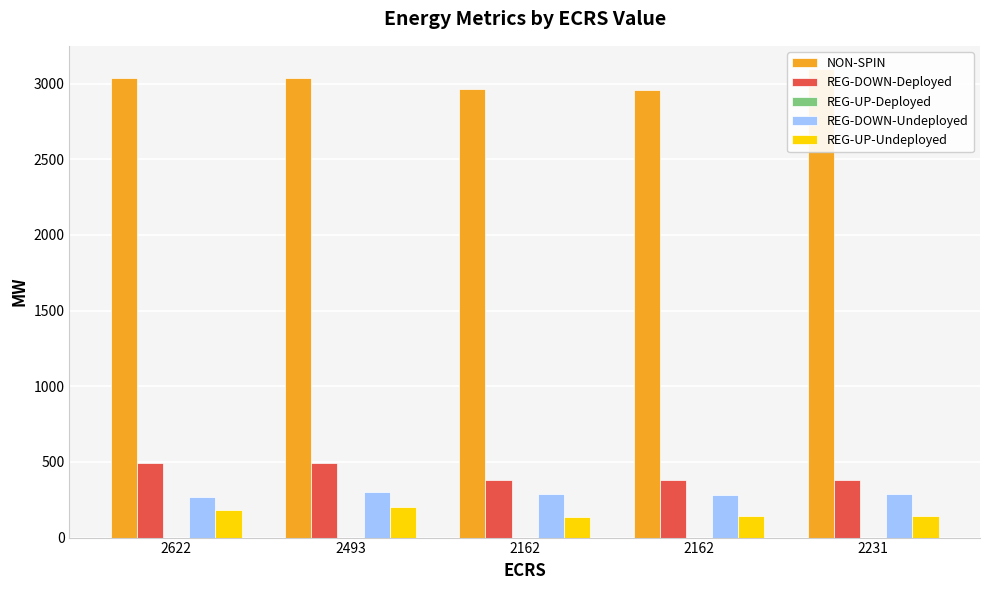

Which label corresponds to the largest value in the chart?

2231